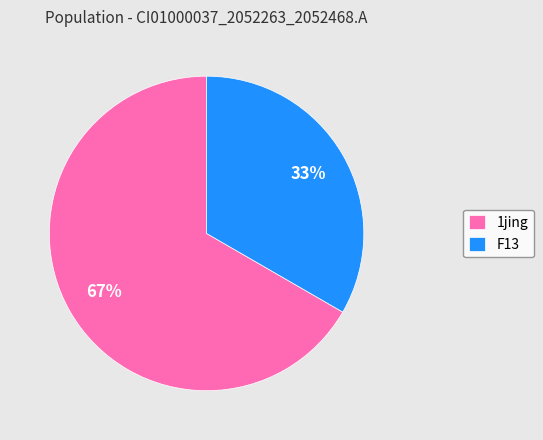

To the nearest percent, what is the combined percentage of F13 and 1jing?

100%